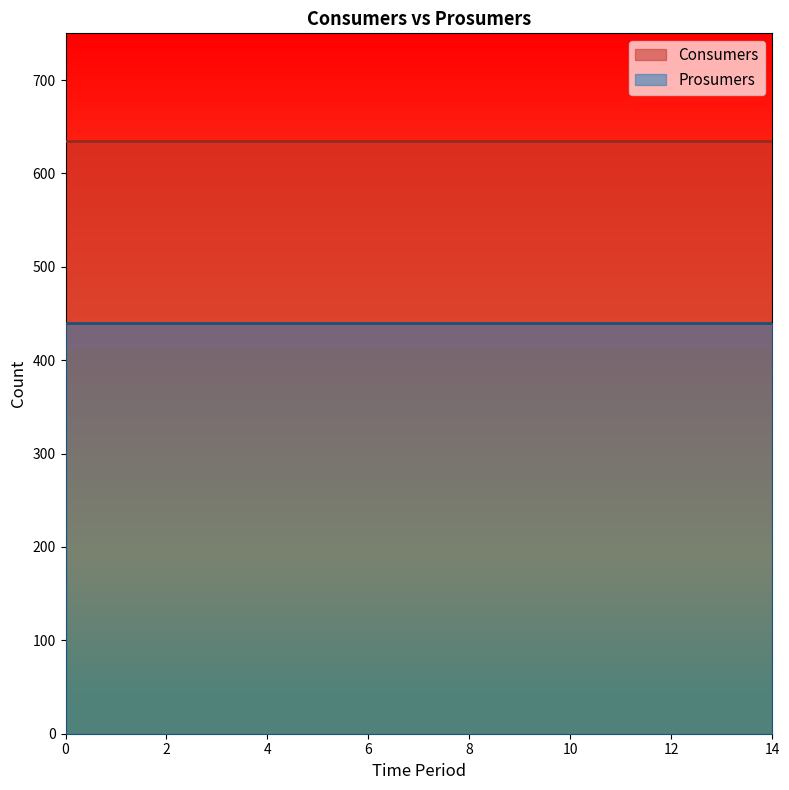

At how many categories does at least one series exceed 475?

15